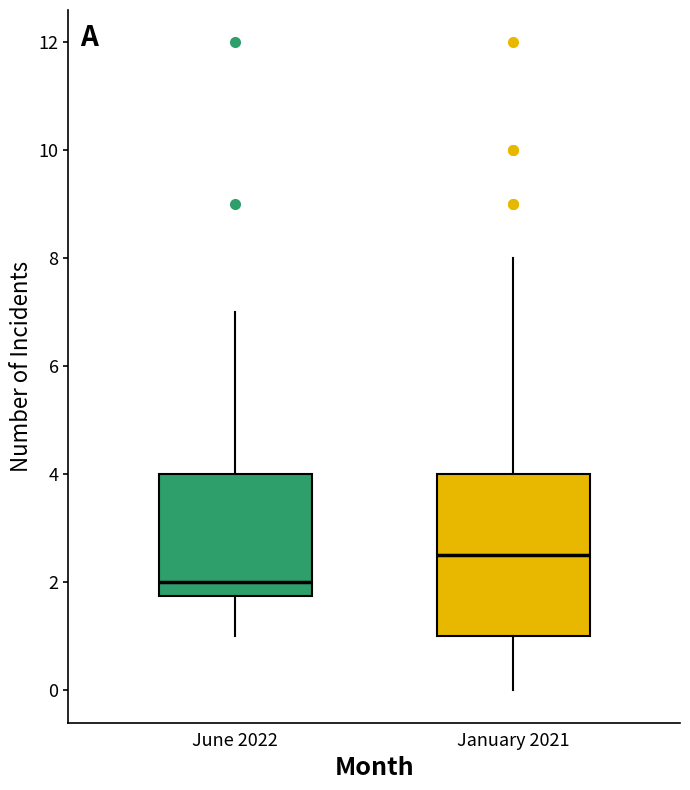

Comparing the boxes themselves (not the whiskers), which one is the tallest?

January 2021